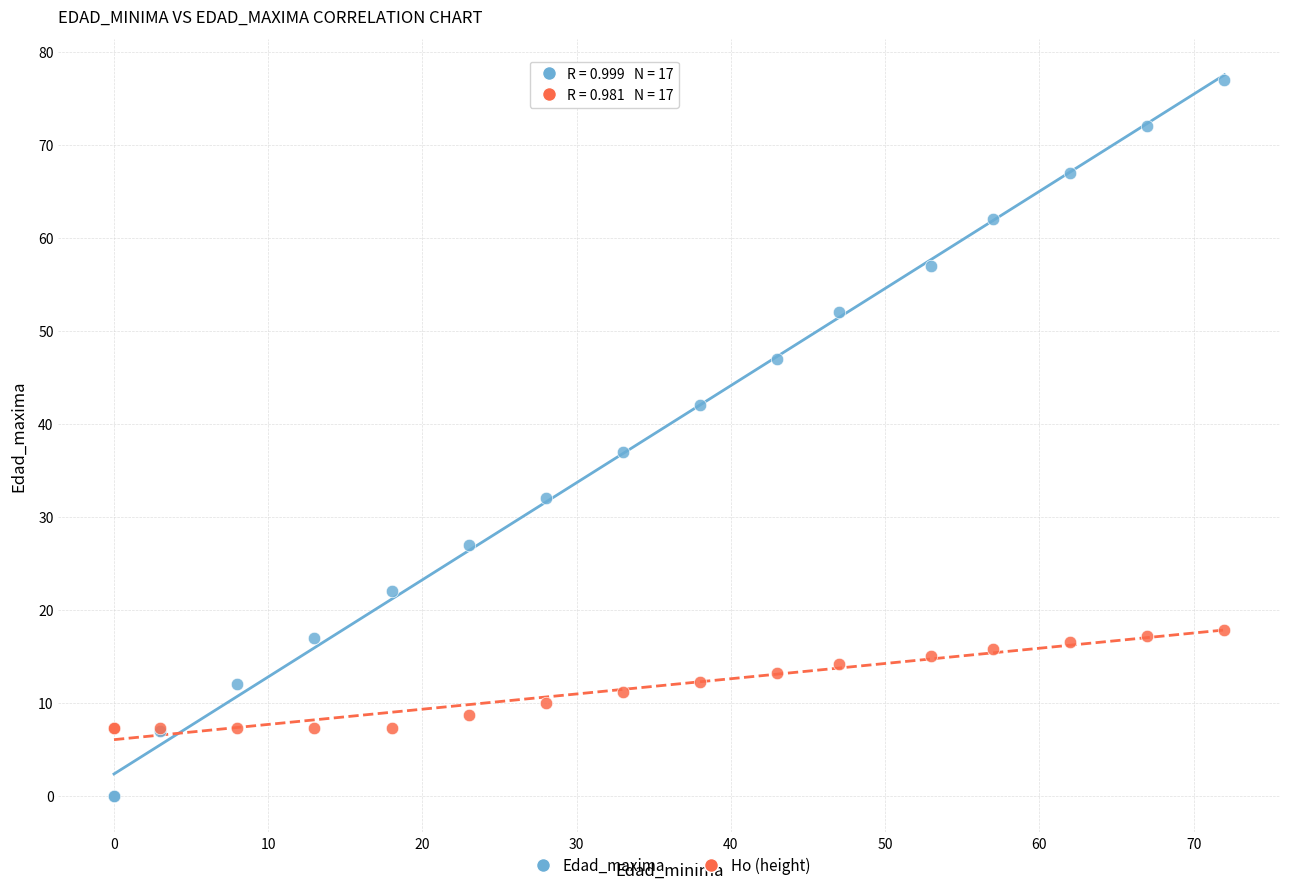

Across all series, what Y value is closest to 38?

37.0